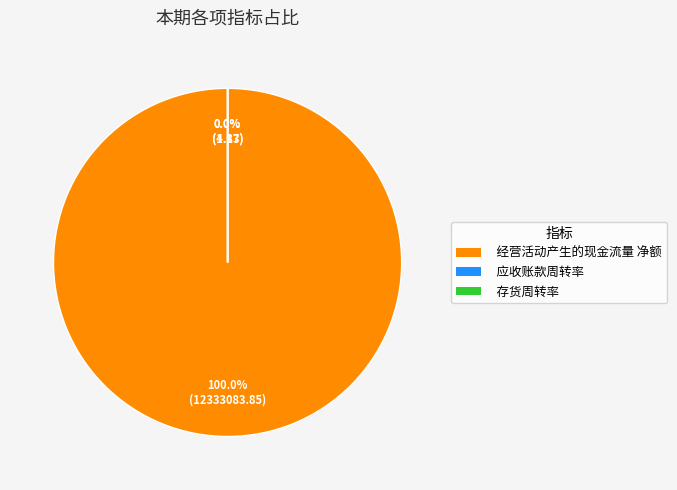

Approximately how many times larger is the value at 经营活动产生的现金流量 净额 compared to 应收账款周转率?

2986218.8